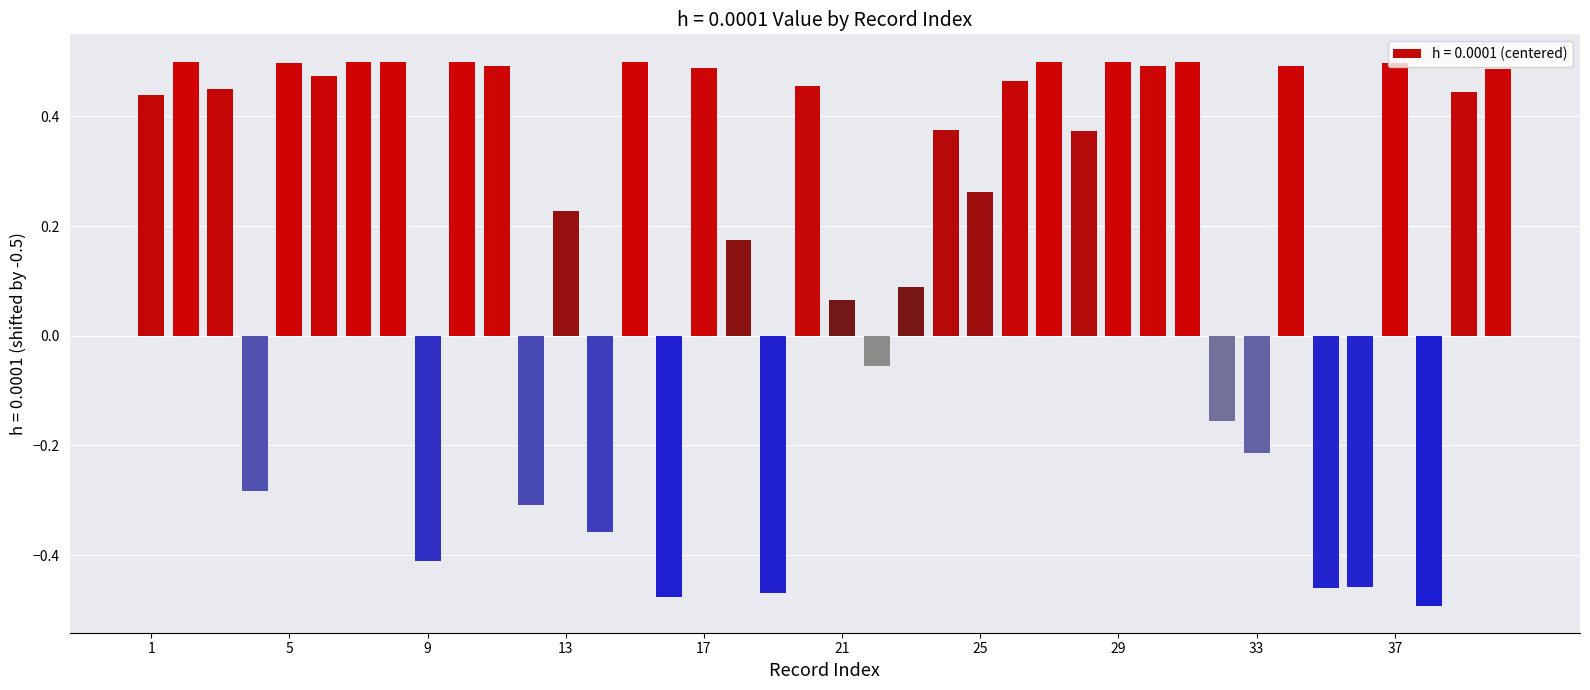

What is the difference between the maximum and minimum values?

1.0